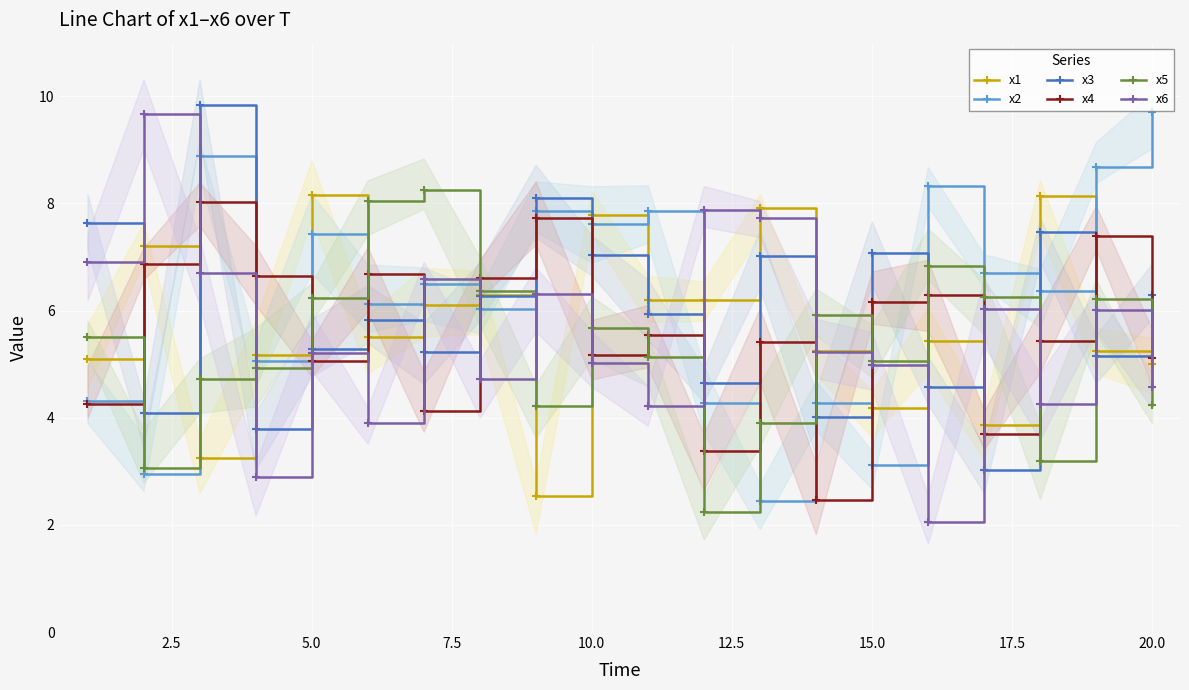

What is the lowest value of the x1 series?

2.5